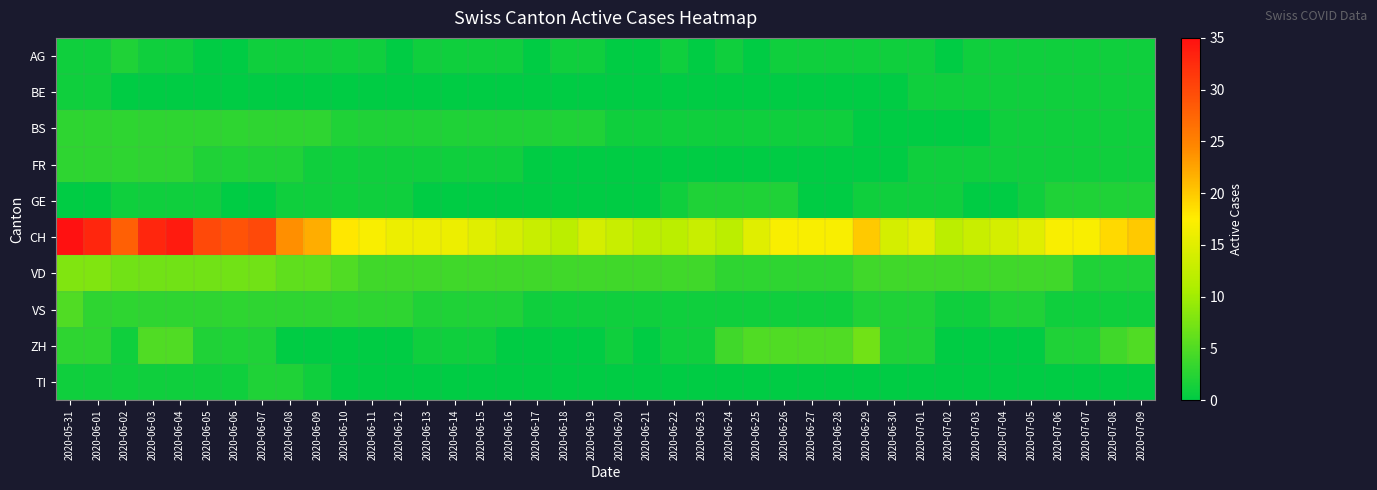

At which category is the sum across all series the highest?

2020-05-31